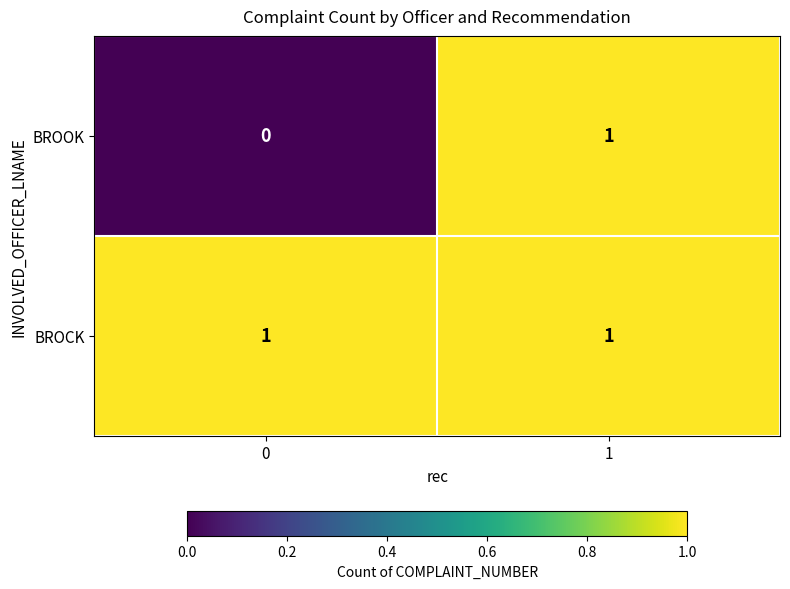

Which series changed the most between 0 and 1?

BROOK